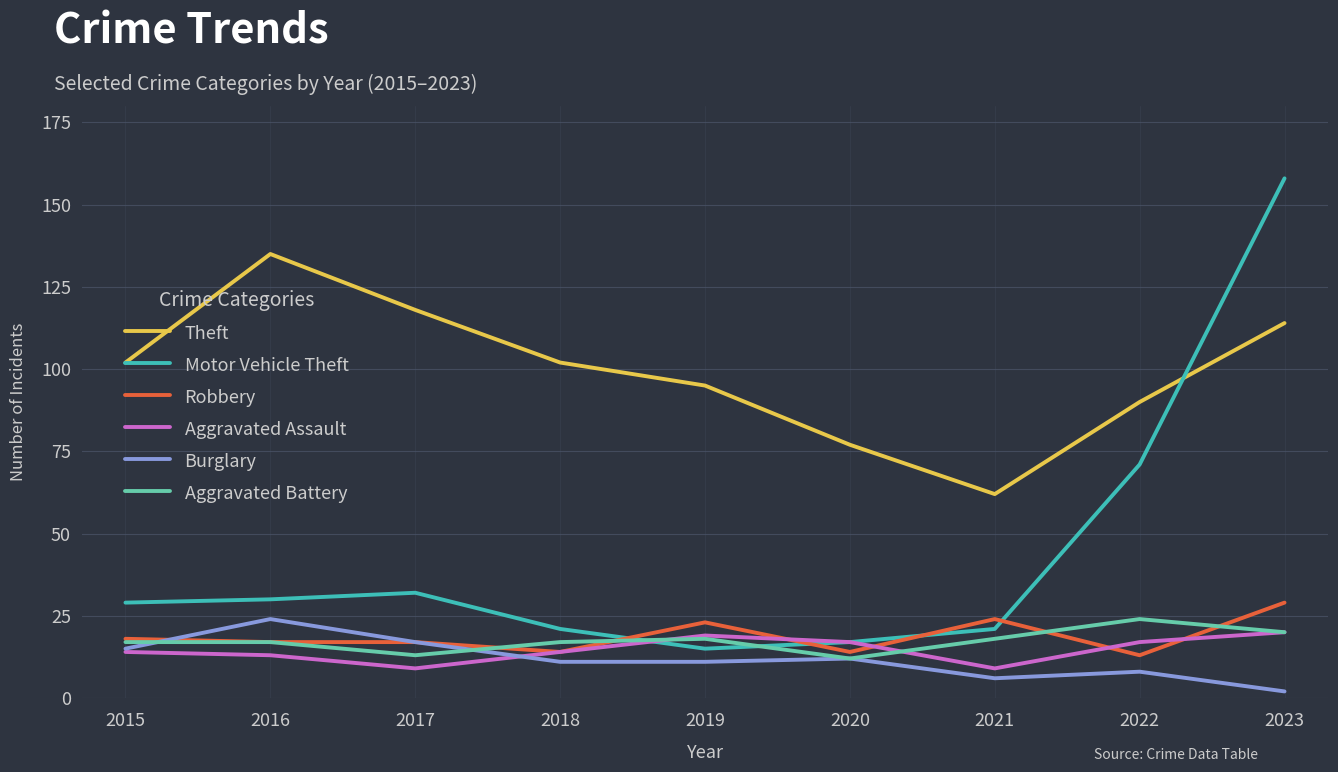

What is the spread (max minus min) of values at 2020?

65